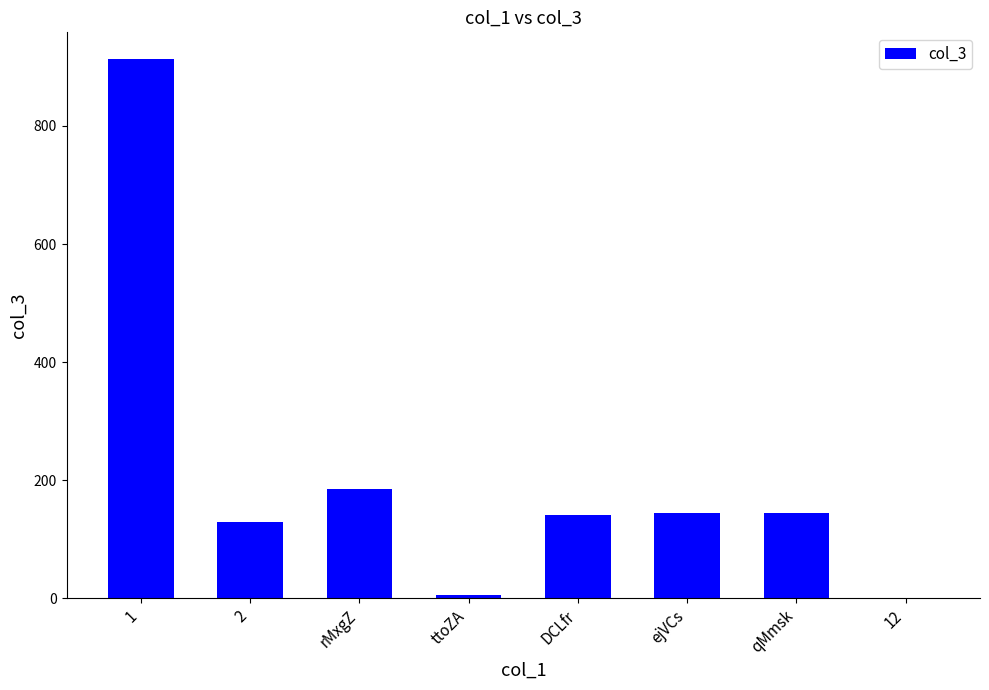

The value at rMxgZ is 263.4. True or false?

False